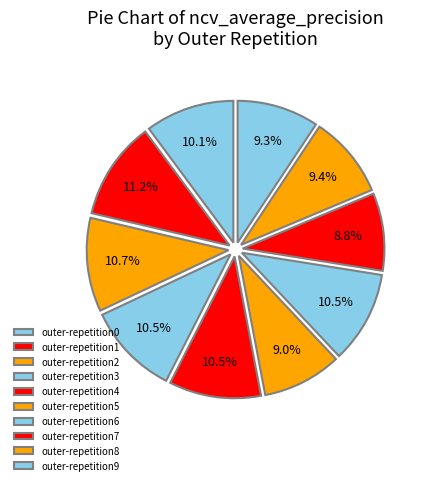

Count the number of slices in the pie.

10